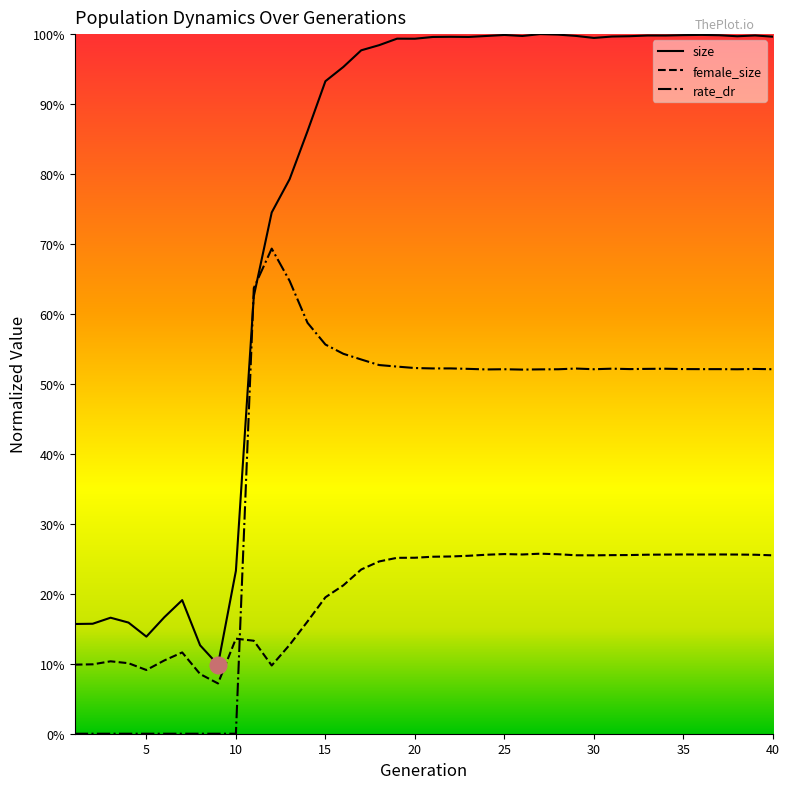

What are all the series names shown in the legend?

size, female_size, rate_dr